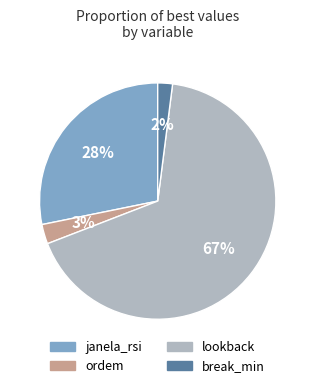

Which slice is the smallest?

break_min